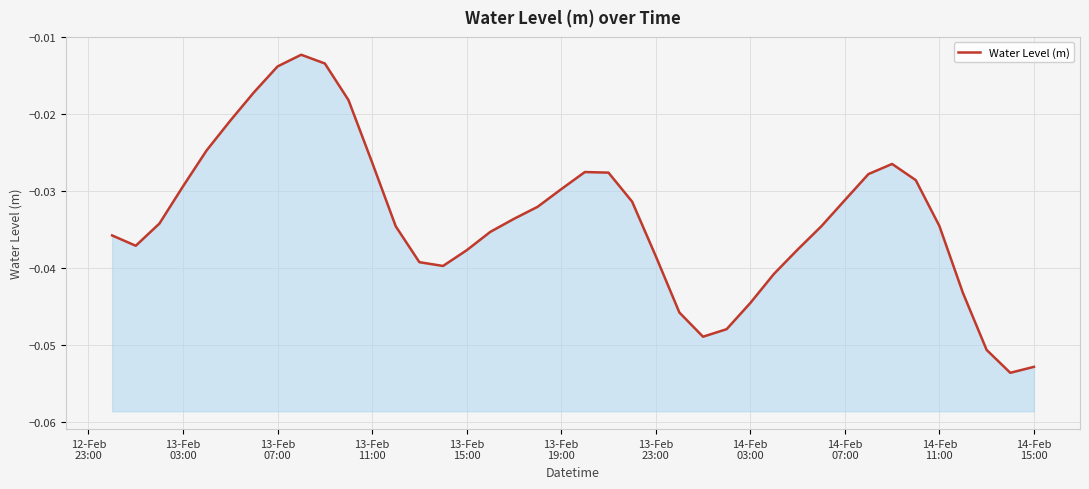

How many lines are shown in the chart?

1